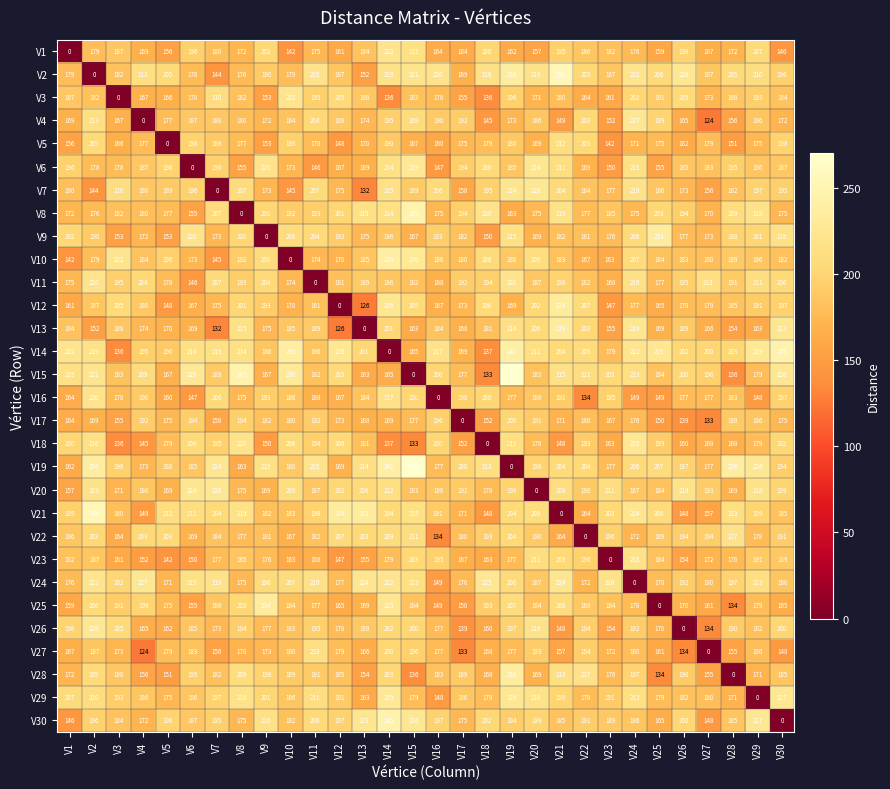

Is it true that V19 equals 244 at V8?

False